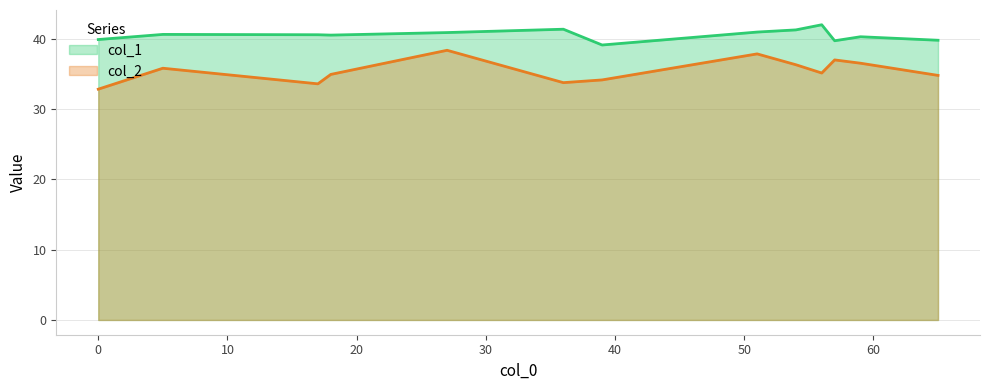

Is it true that col_1 equals 40.6 at 17?

True